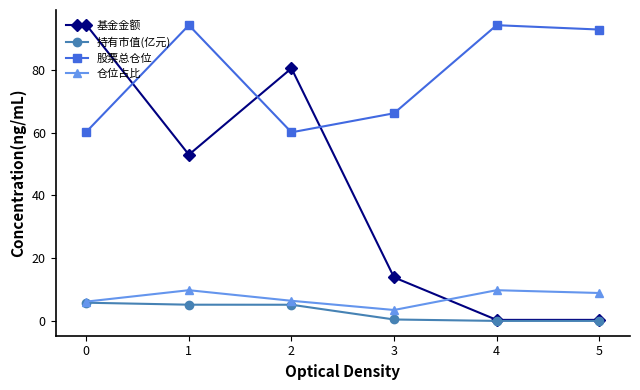

Where is the first local minimum for 仓位占比?

3